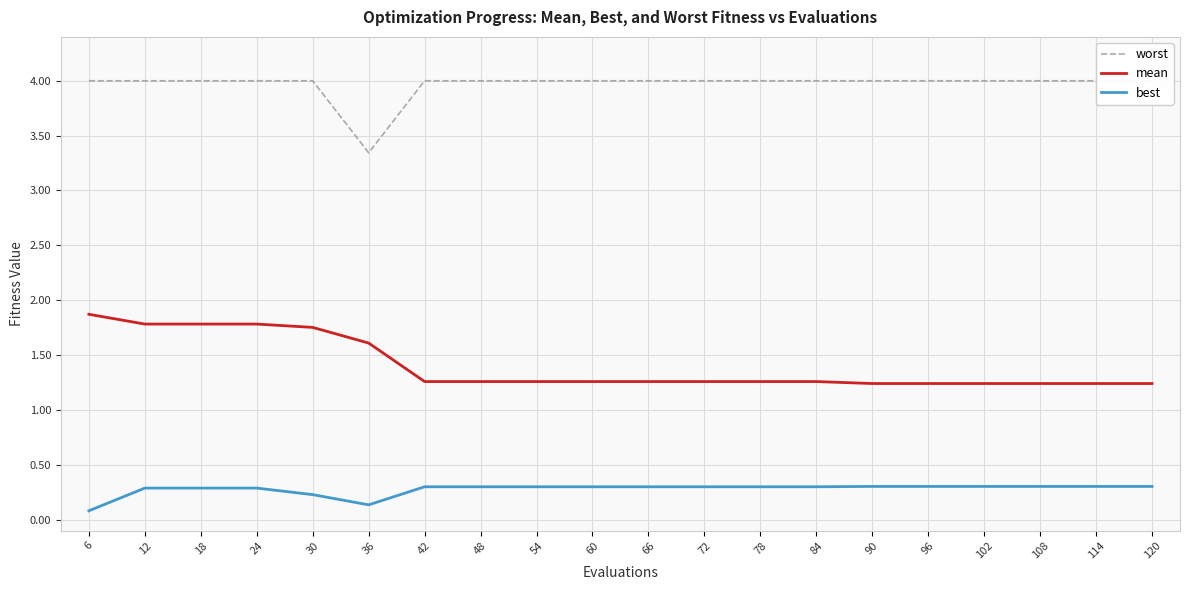

What is the difference between the second highest and second lowest values in the mean series?

0.5